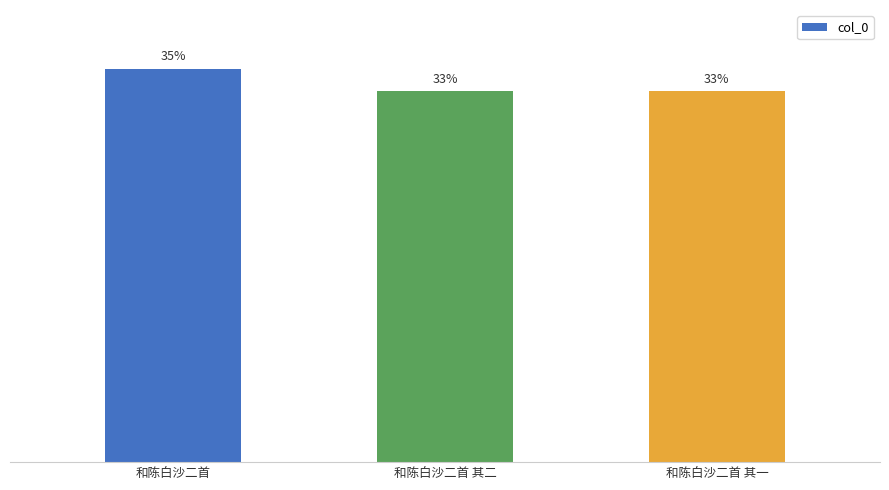

List the labels in order of value, largest first.

和陈白沙二首, 和陈白沙二首 其二, 和陈白沙二首 其一